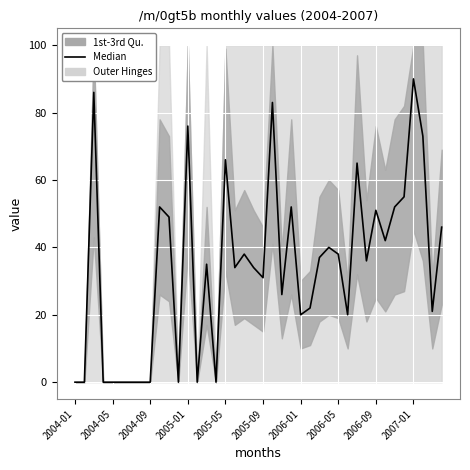

True or false: the data has more than 2 interior local peaks.

True